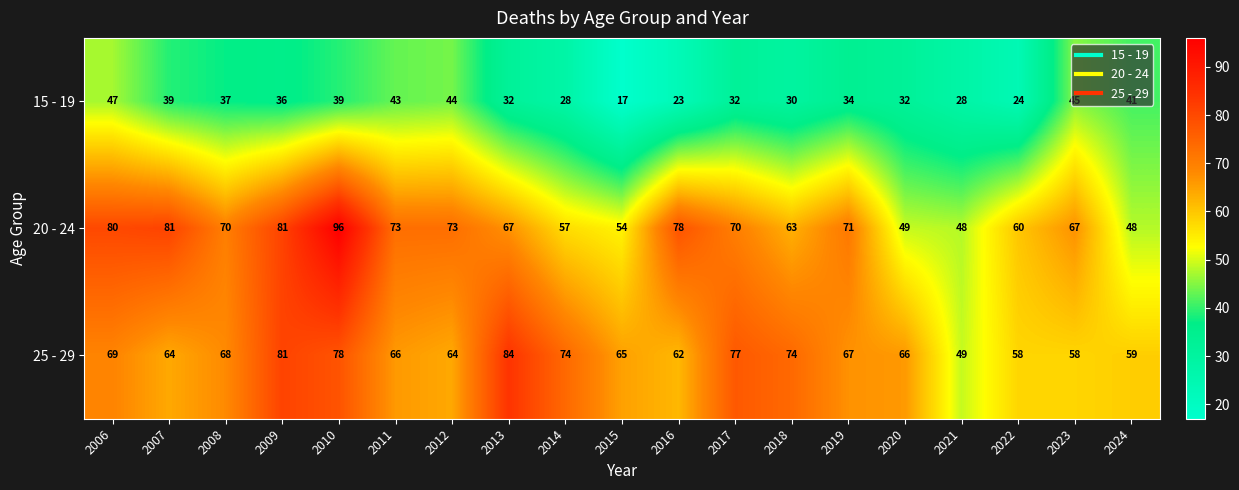

What is the total value across all series at 2024?

148